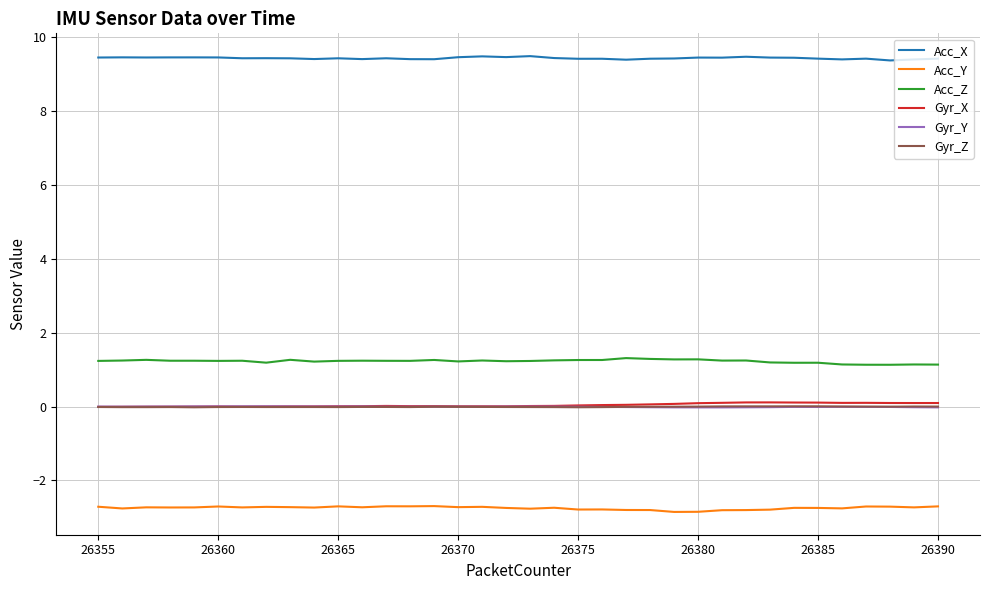

At how many categories does at least one series exceed 4?

36